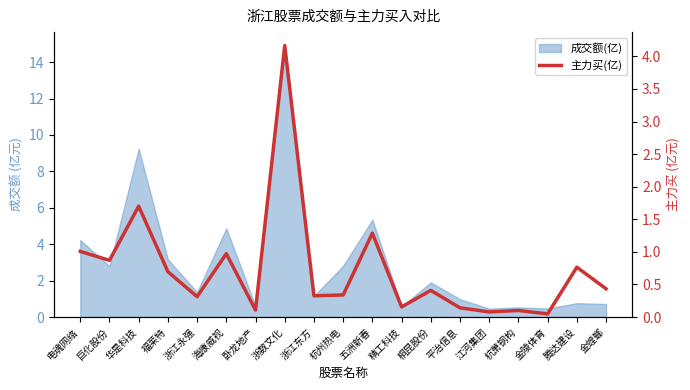

At which category does the data reach its first local valley?

巨化股份